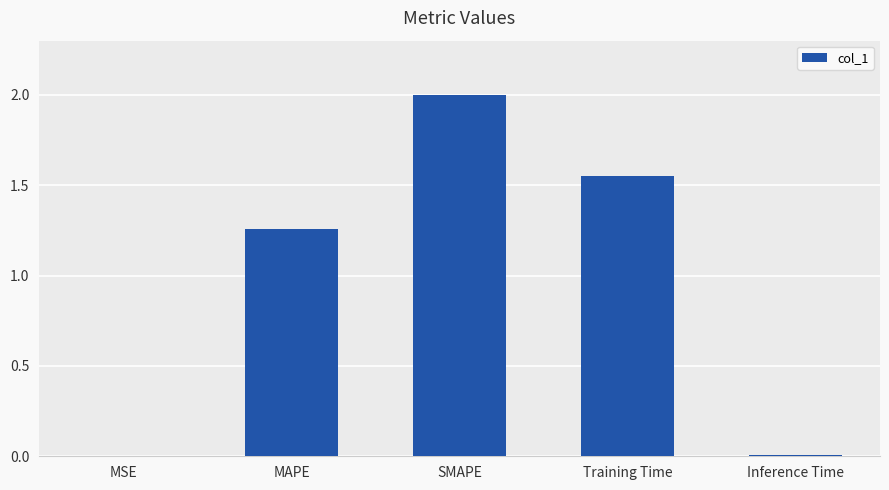

At which category does the chart reach its peak across all series?

SMAPE